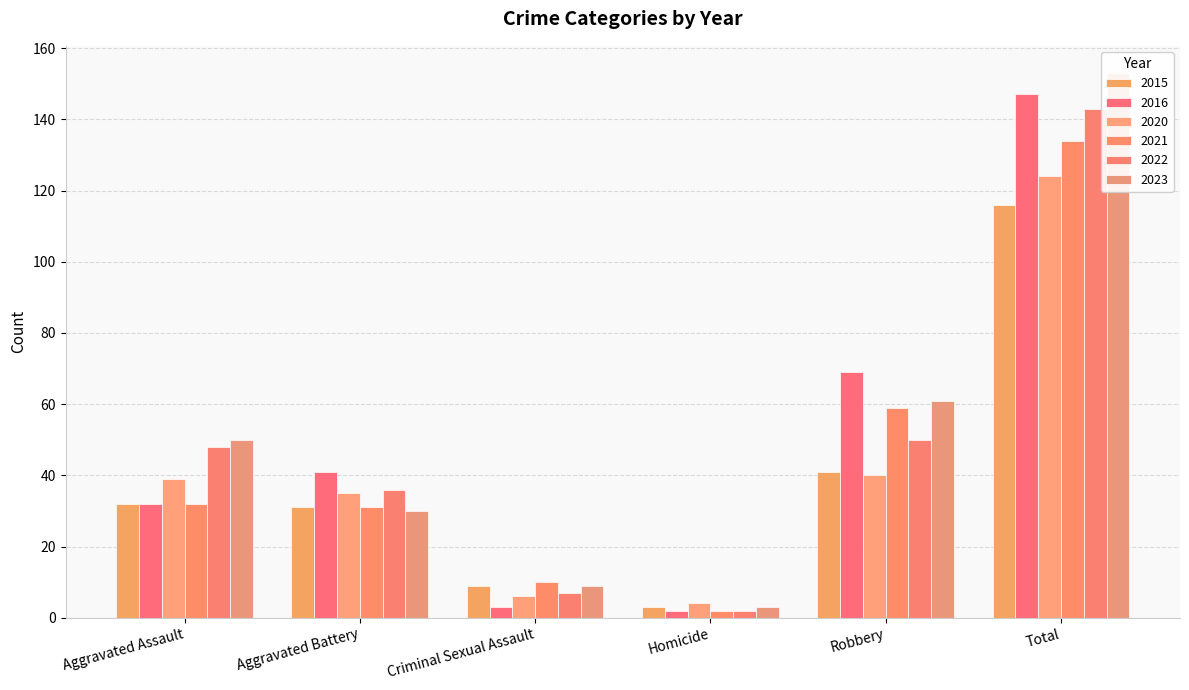

Read the 2015 value at Total.

116